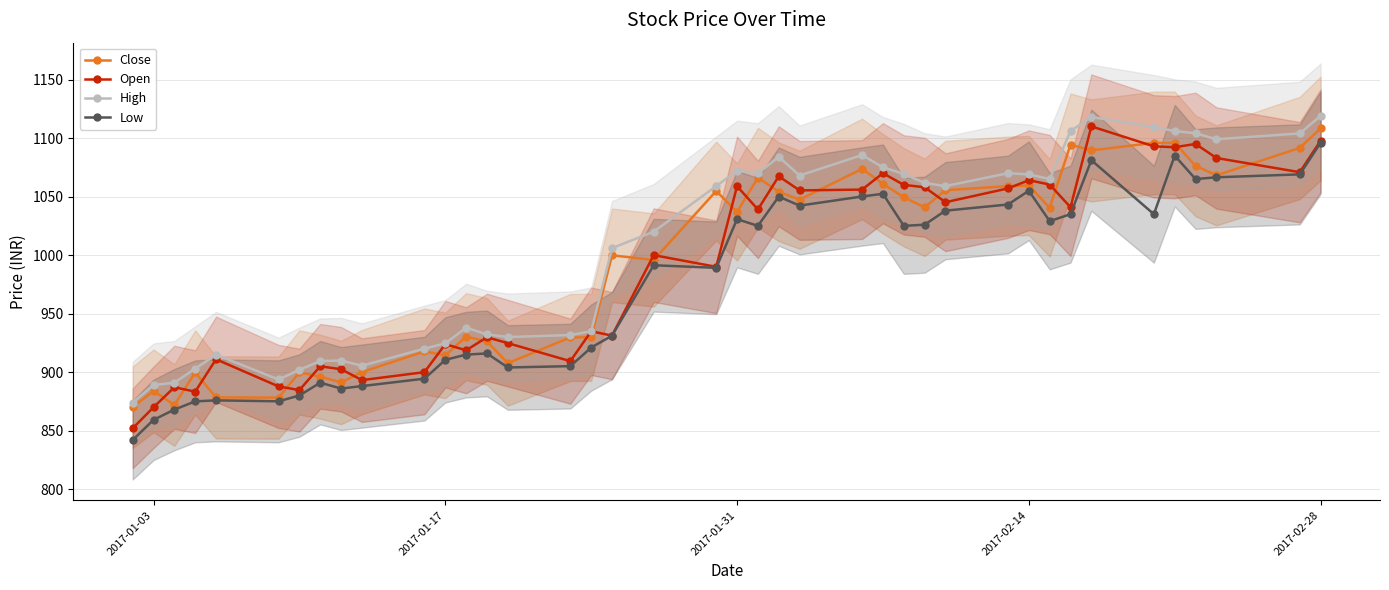

True or false: Close has more than 2 points higher than both neighbors.

True